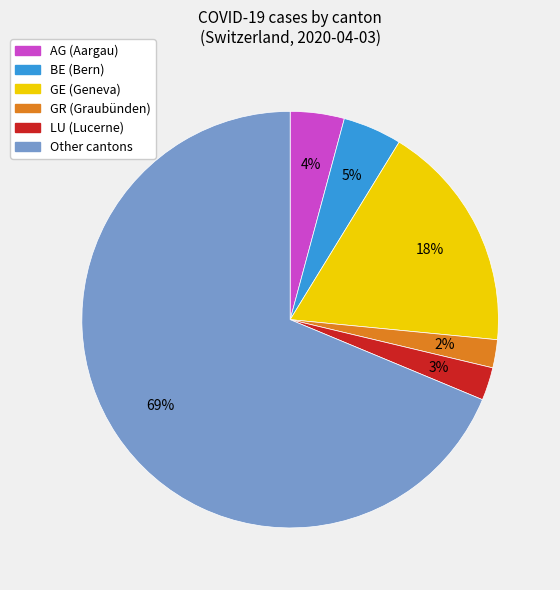

Which has a higher value, Other cantons or GR (Graubünden)?

Other cantons